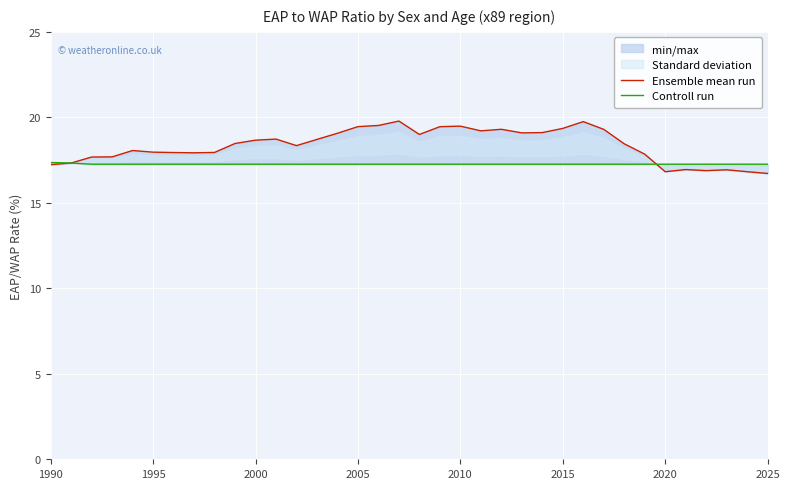

At how many categories does at least one series exceed 17?

36